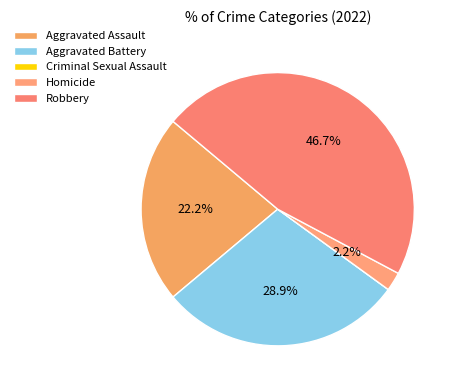

What is the change in value from Aggravated Assault to Robbery?

+11